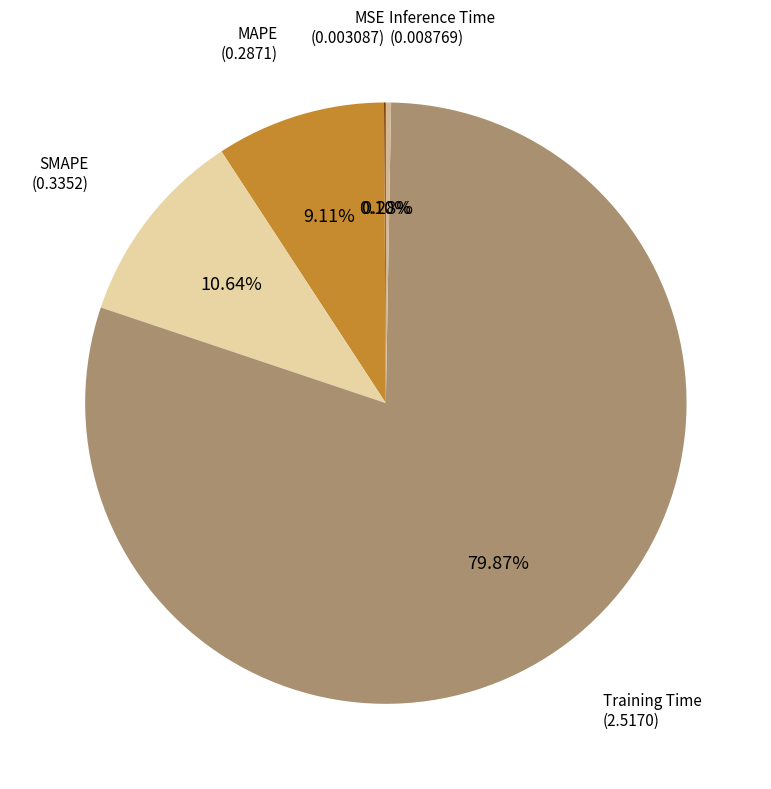

Which category accounts for the majority?

Training Time